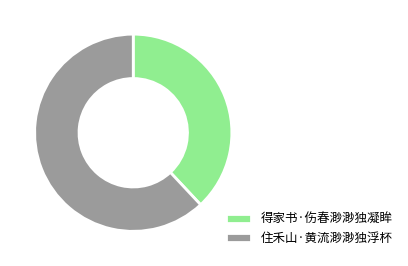

True or false: 得家书·伤春渺渺独凝眸 accounts for 31% of the total.

False